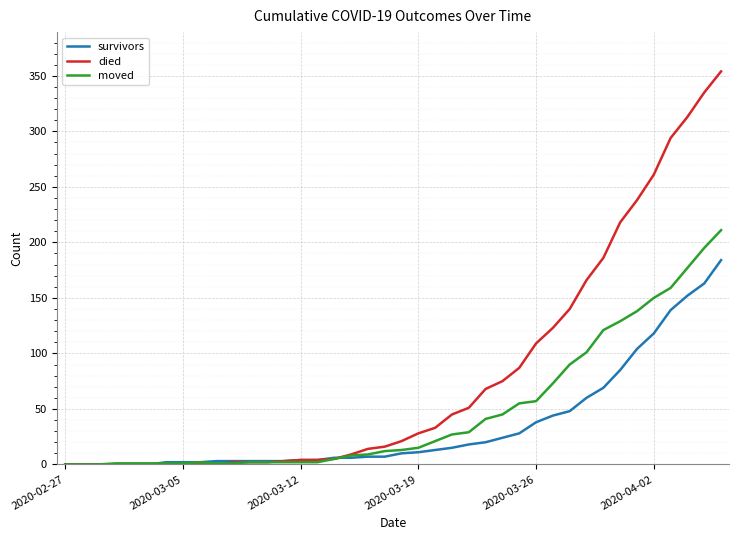

What is the highest value of the survivors series?

184